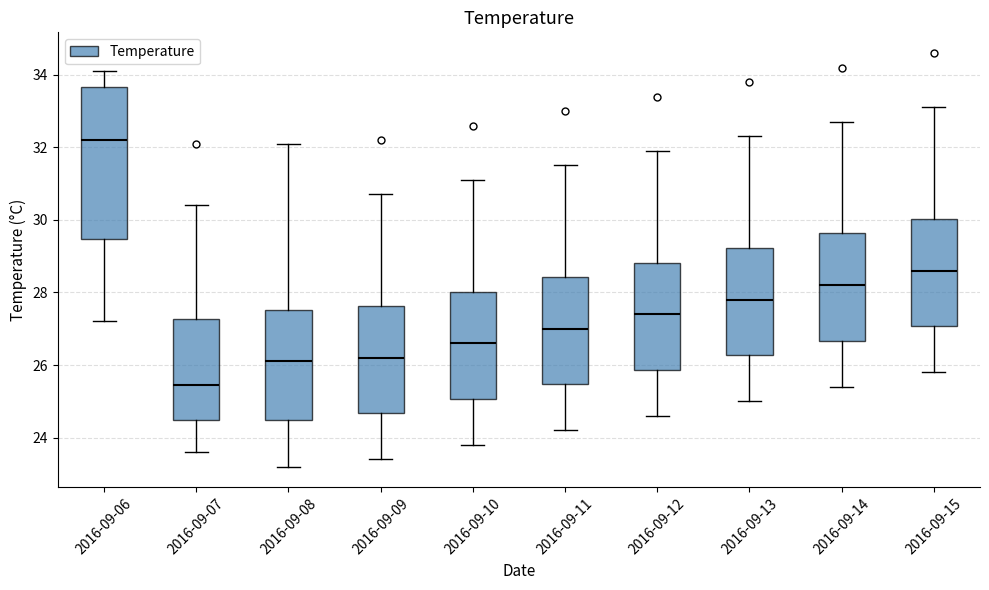

Reading left to right, transcribe this box plot: for each box, give where its median line is, the range the box spans, and where its two whiskers end, as read against the y-axis. The values are not printed on the chart, so give them approximately, as read against the axis.

2016-09-06: median 32.2, box 29.4 to 33.6, whiskers 27.2 to 34.2
2016-09-07: median 25.4, box 24.4 to 27.2, whiskers 23.6 to 30.4
2016-09-08: median 26.2, box 24.4 to 27.6, whiskers 23.2 to 32.2
2016-09-09: median 26.2, box 24.6 to 27.6, whiskers 23.4 to 30.8
2016-09-10: median 26.6, box 25.0 to 28.0, whiskers 23.8 to 31.2
2016-09-11: median 27.0, box 25.4 to 28.4, whiskers 24.2 to 31.6
2016-09-12: median 27.4, box 25.8 to 28.8, whiskers 24.6 to 32.0
2016-09-13: median 27.8, box 26.2 to 29.2, whiskers 25.0 to 32.4
2016-09-14: median 28.2, box 26.6 to 29.6, whiskers 25.4 to 32.8
2016-09-15: median 28.6, box 27.0 to 30.0, whiskers 25.8 to 33.2